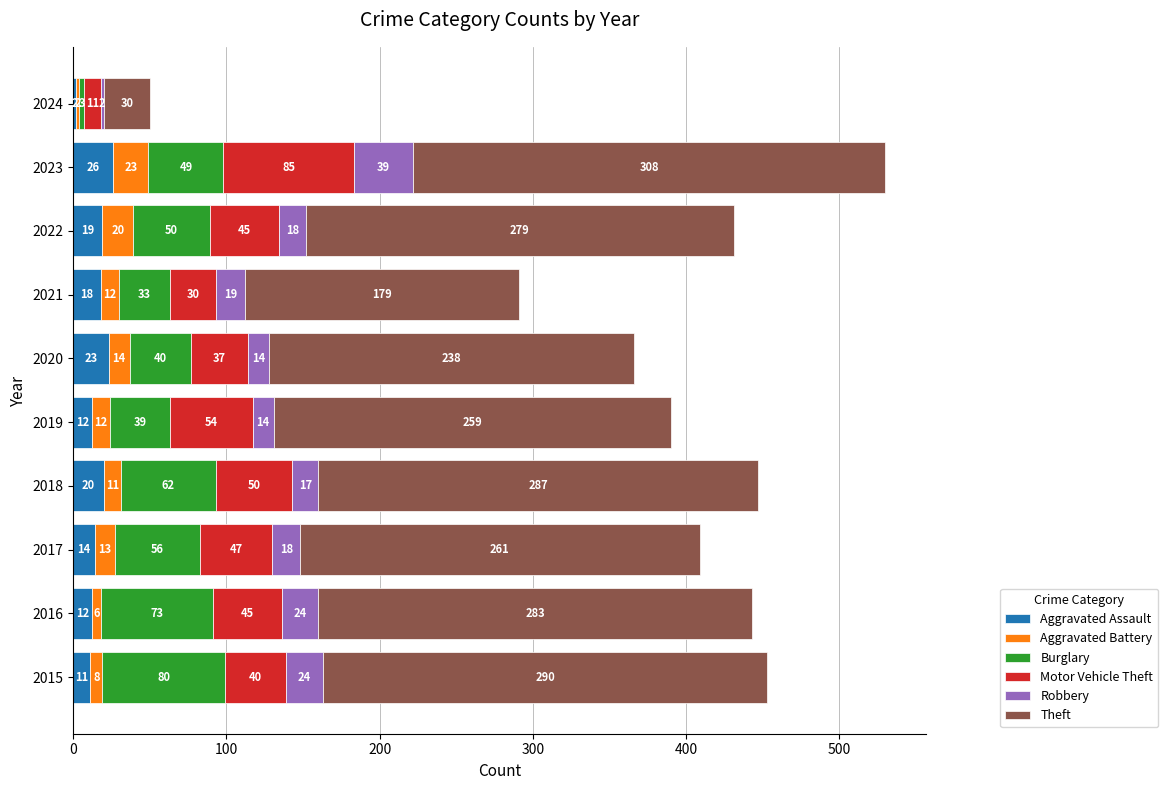

The value of Aggravated Assault at 2023 is 26. True or false?

True